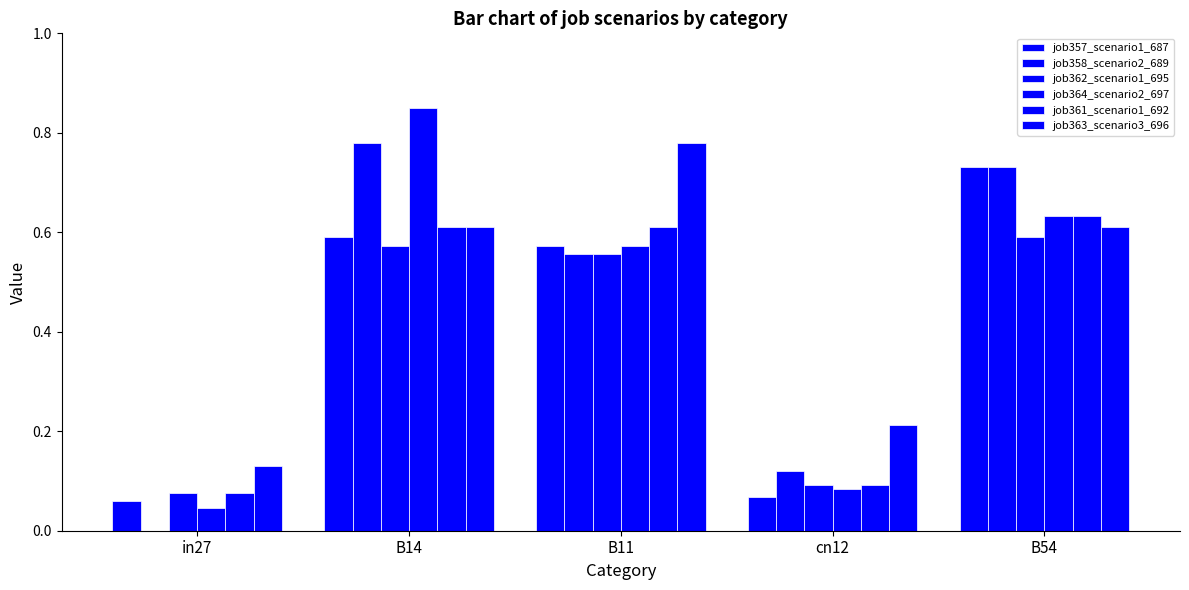

How many series are shown in this chart?

6